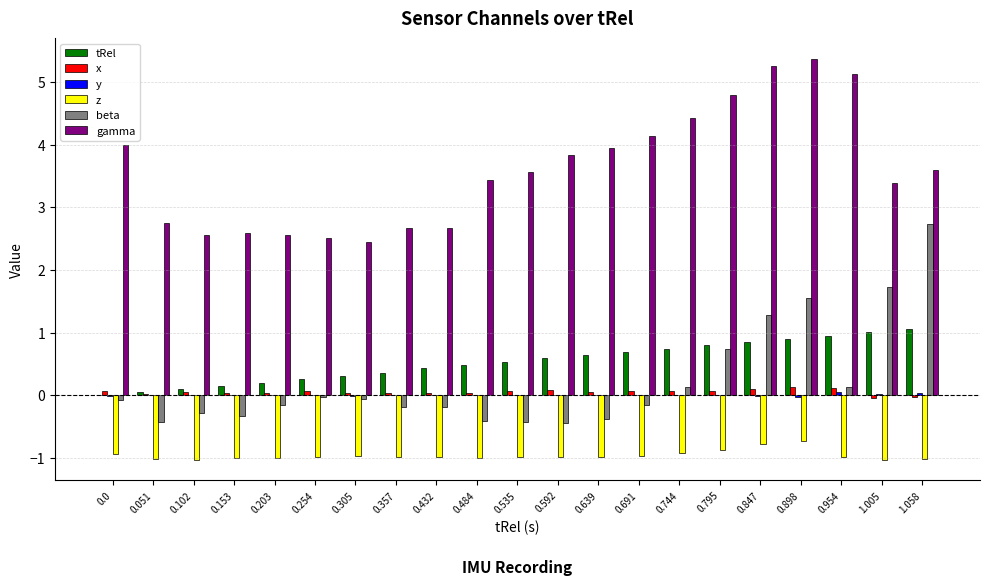

What is the sum of all x values?

1.1